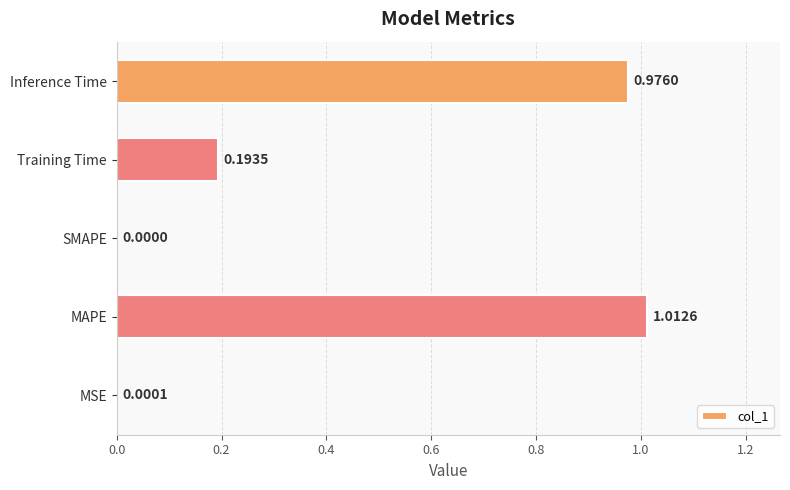

At which category does the chart reach its peak across all series?

MAPE